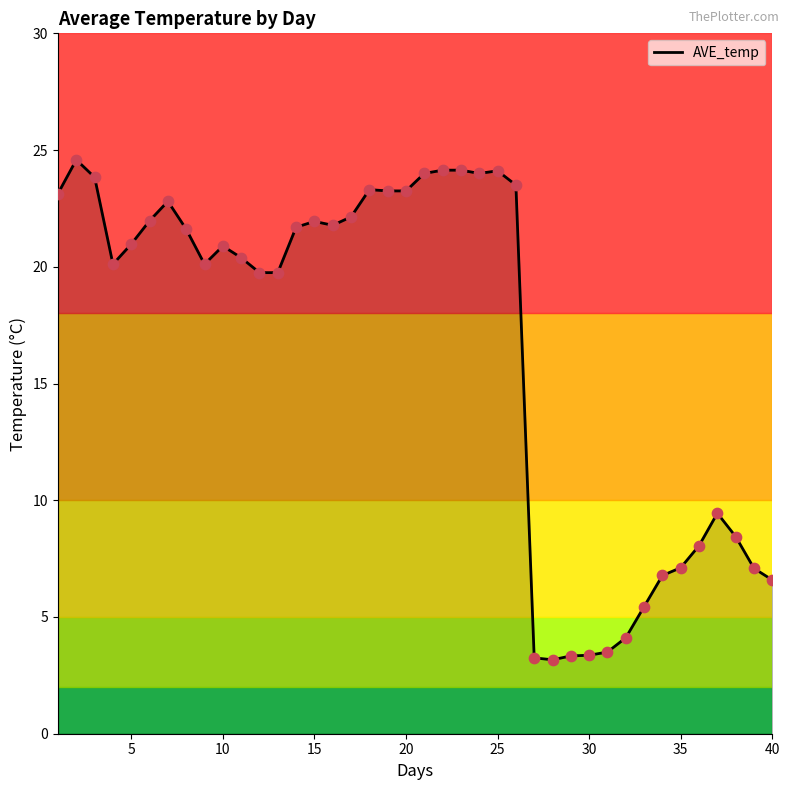

What is the maximum value shown in the chart?

24.6